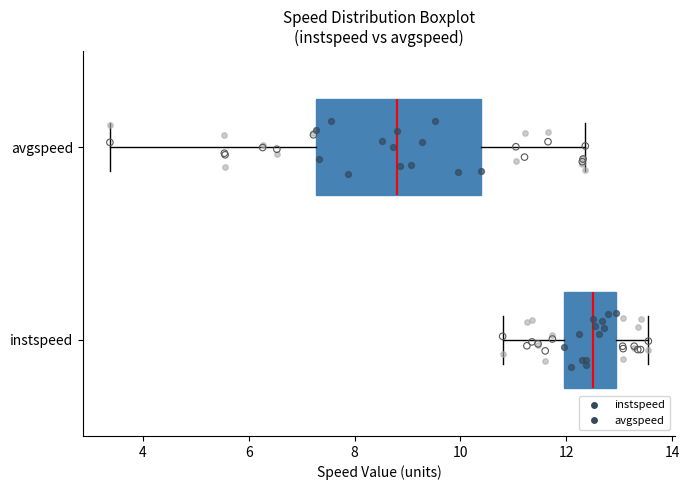

Where does the right whisker of the box for avgspeed end on the x-axis? The values are not printed on the chart, so give them approximately, as read against the axis.

12.4